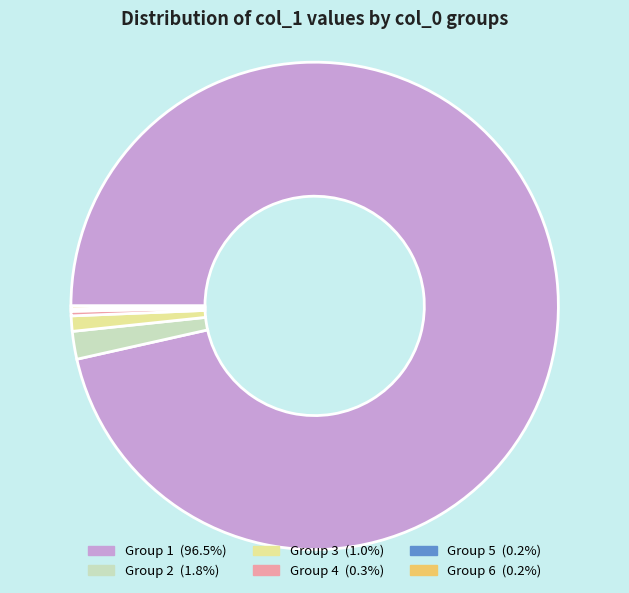

Does any single category account for the majority?

Yes